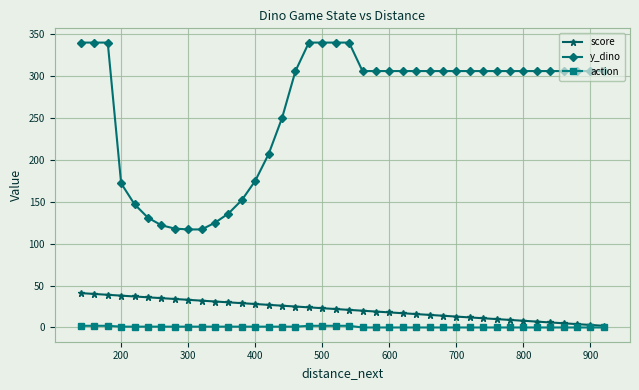

Which series has the largest range (max minus min)?

y_dino